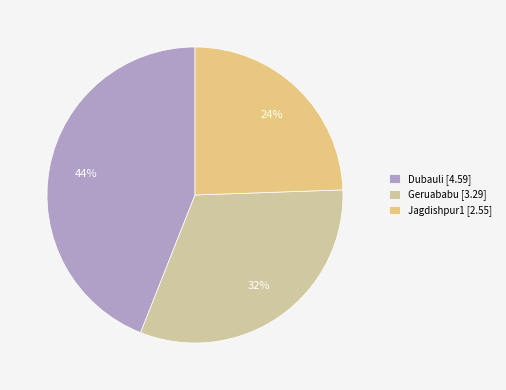

What percentage is the Geruababu slice, to the nearest percent?

32%